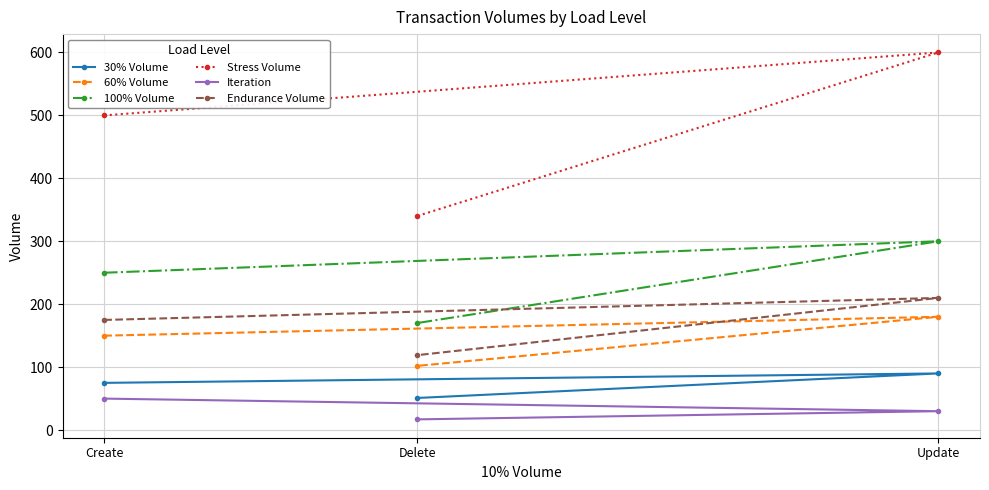

Which series changed the most between Update and Delete?

Stress Volume